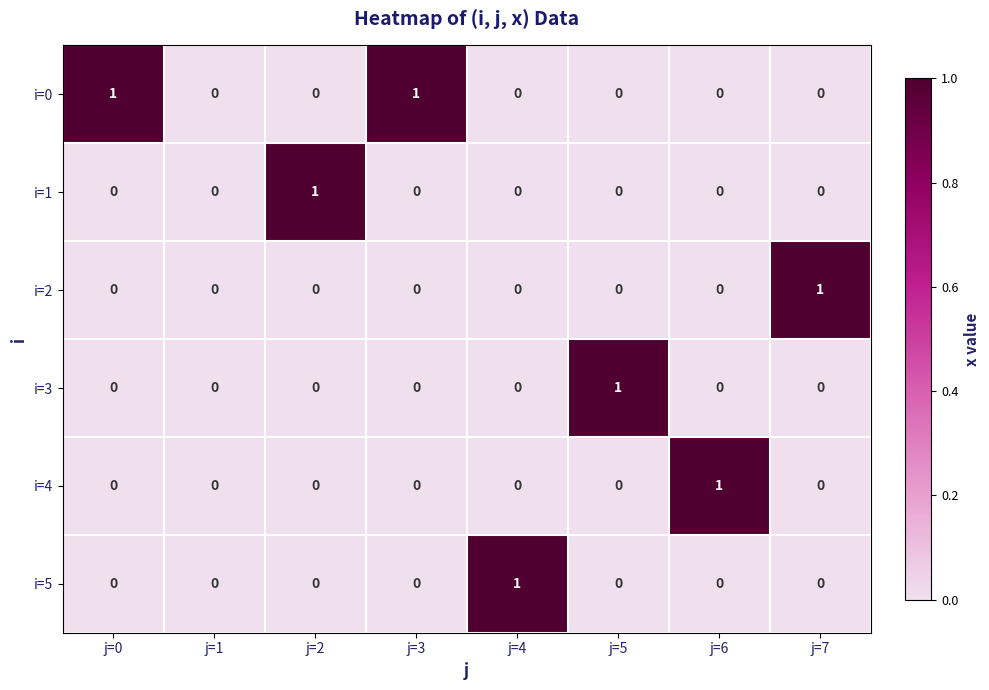

Is it true that i=0 equals 0 at j=7?

True